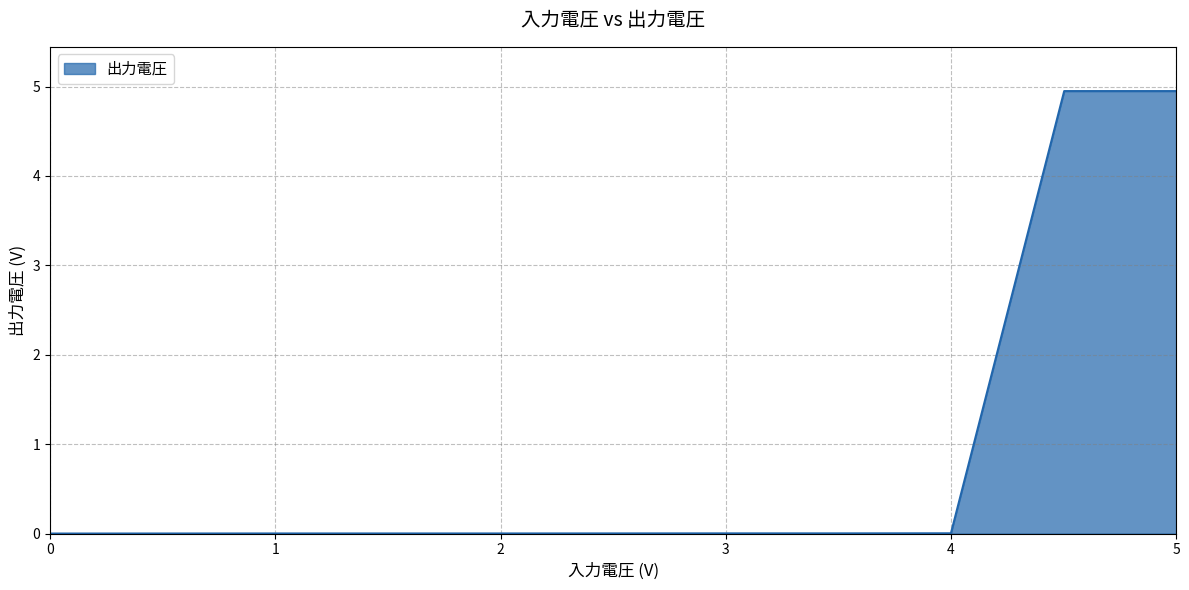

What is the maximum value shown in the chart?

5.0